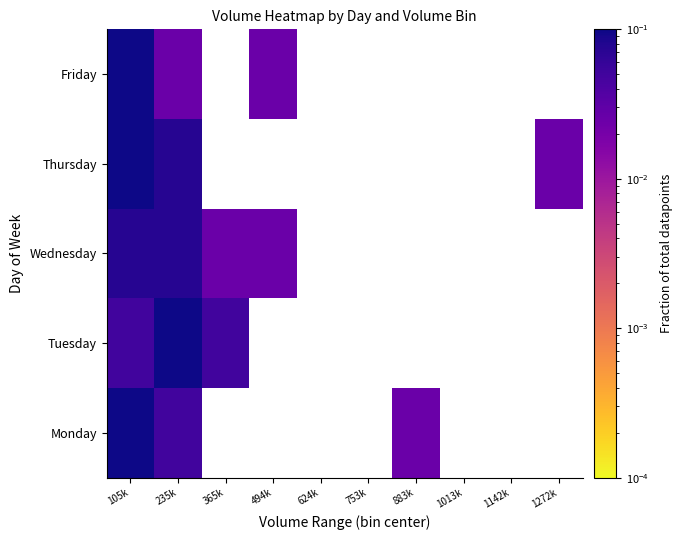

How many values in Tuesday are above zero?

3